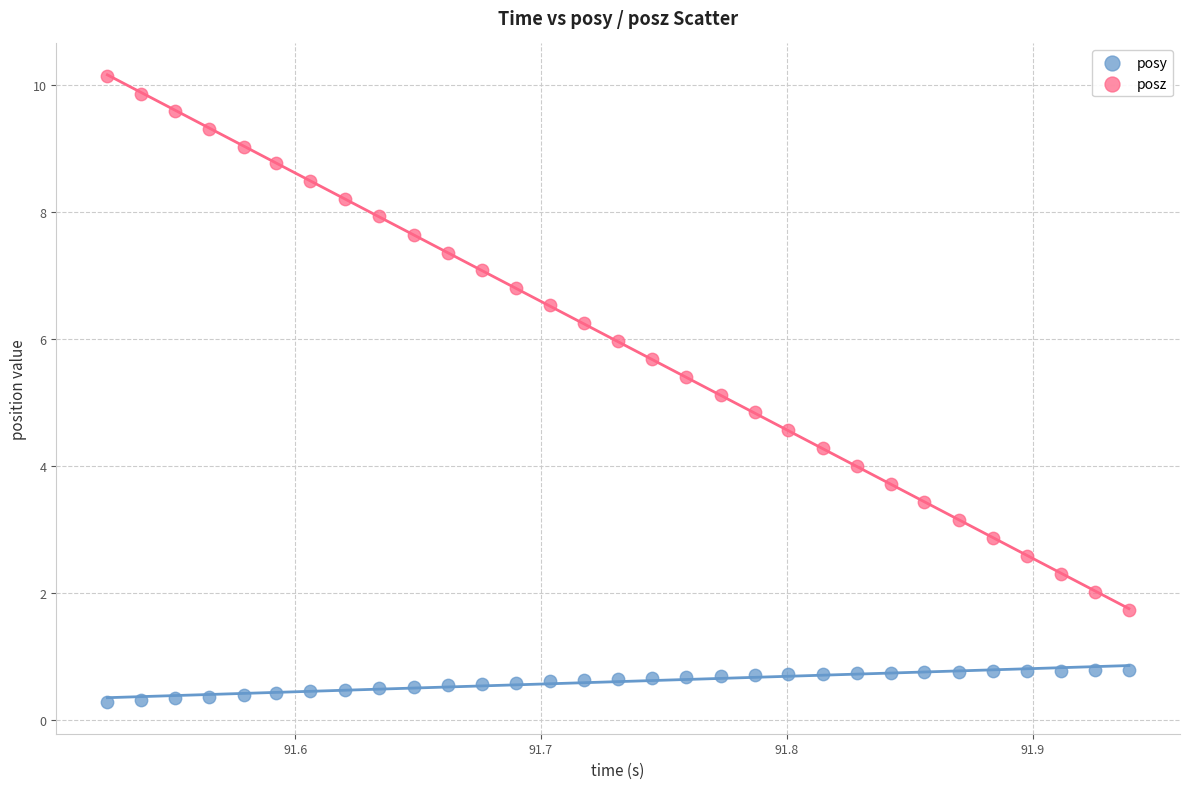

Which series contains the lowest Y value?

posy